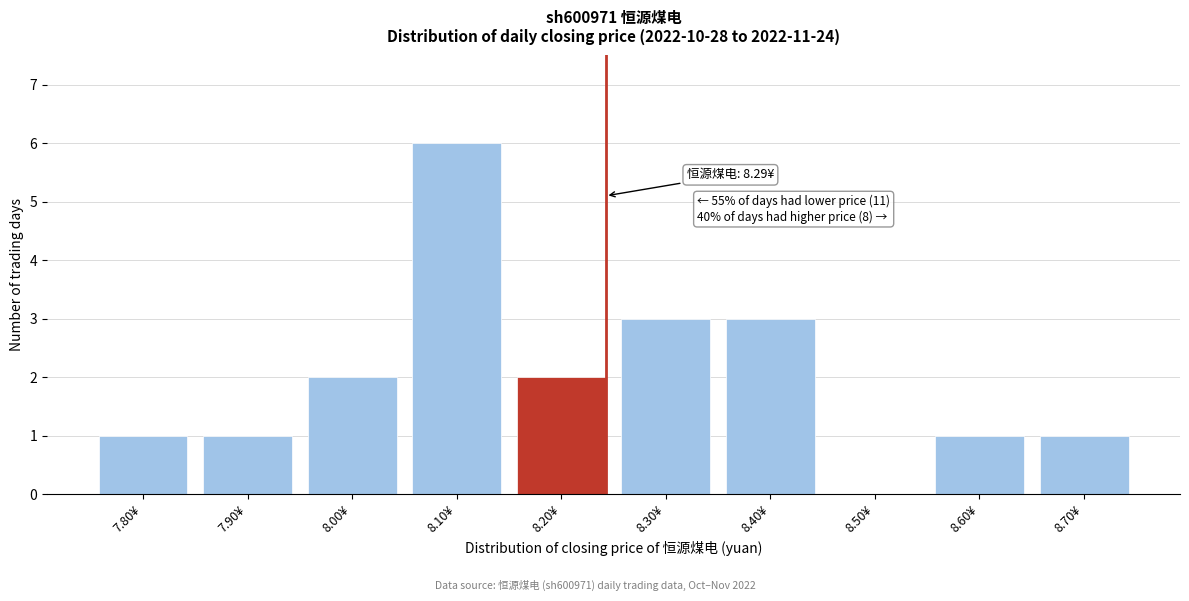

Reading left to right, extract all data points from this chart.

7.80¥=1	7.90¥=1	8.00¥=2	8.10¥=6	8.20¥=2	8.30¥=3	8.40¥=3	8.50¥=0	8.60¥=1	8.70¥=1